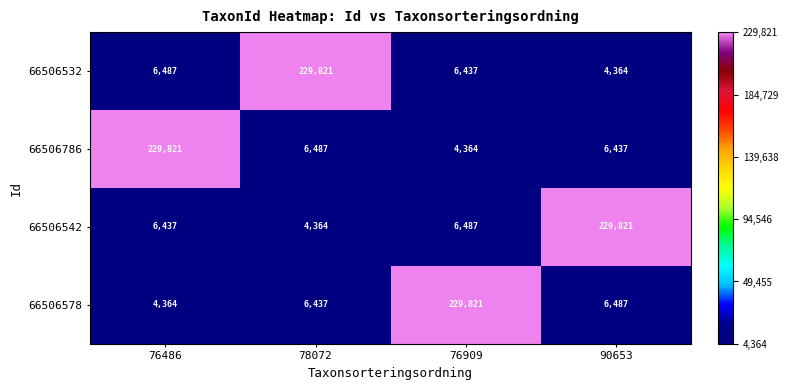

Rank the categories by 66506532 value from highest to lowest.

78072, 76486, 76909, 90653